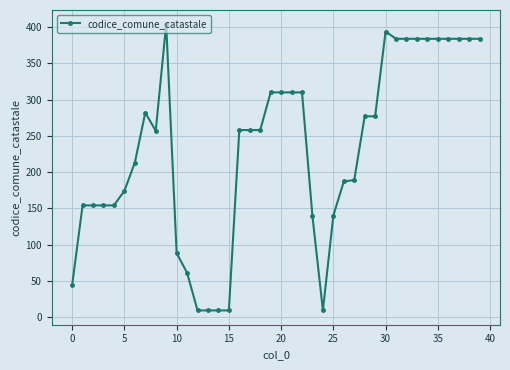

What is the difference between the maximum and minimum values?

395